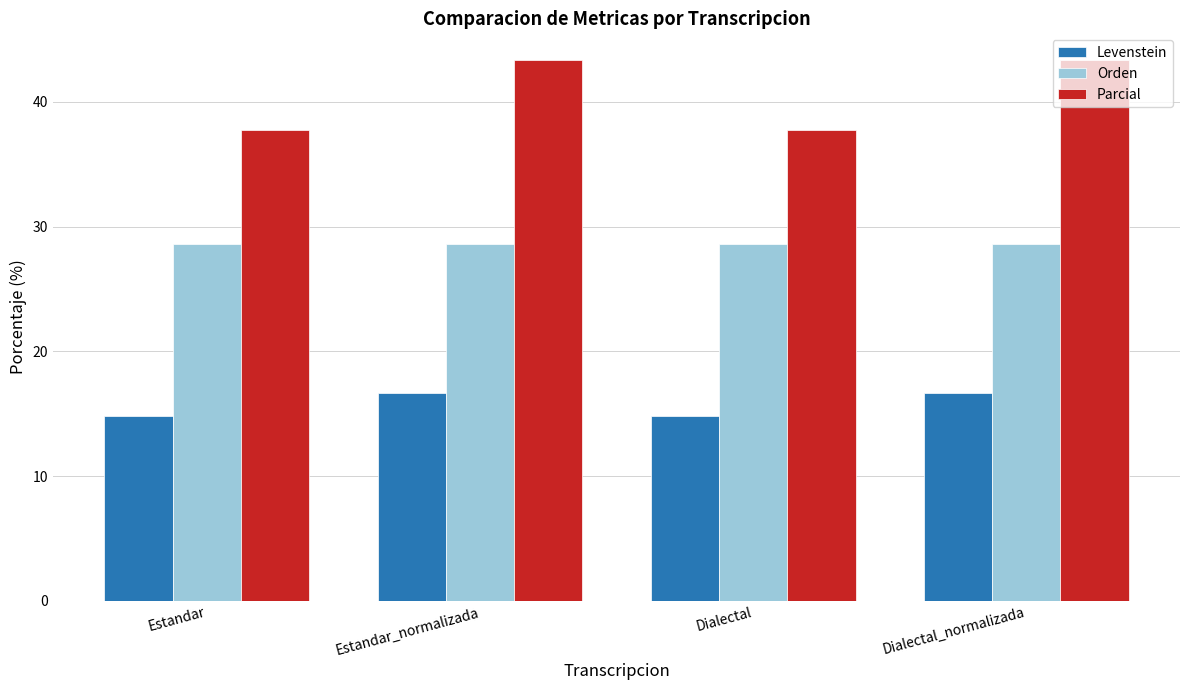

Does the chart contain stacked bars?

No